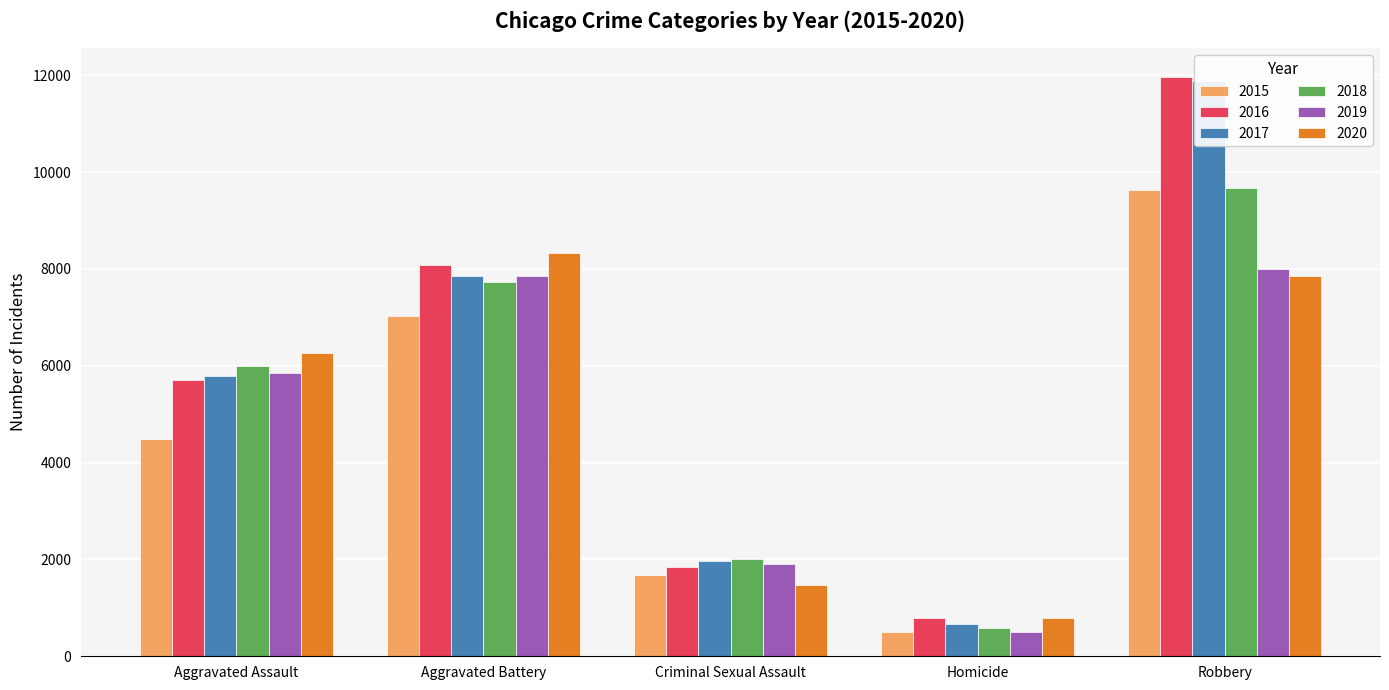

What is the total value across all series at Robbery?

59009